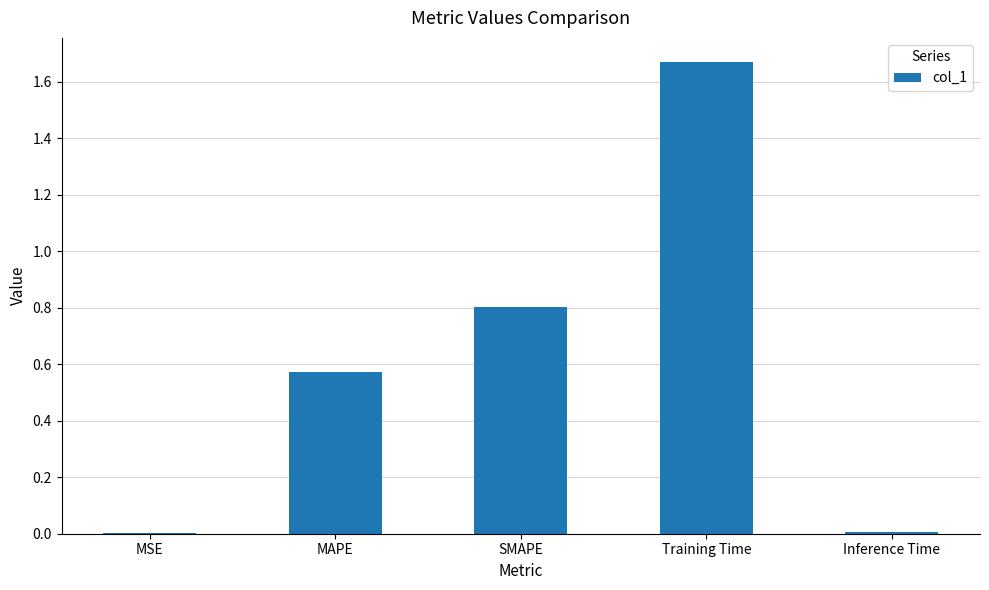

Between Training Time and SMAPE, which is larger?

Training Time